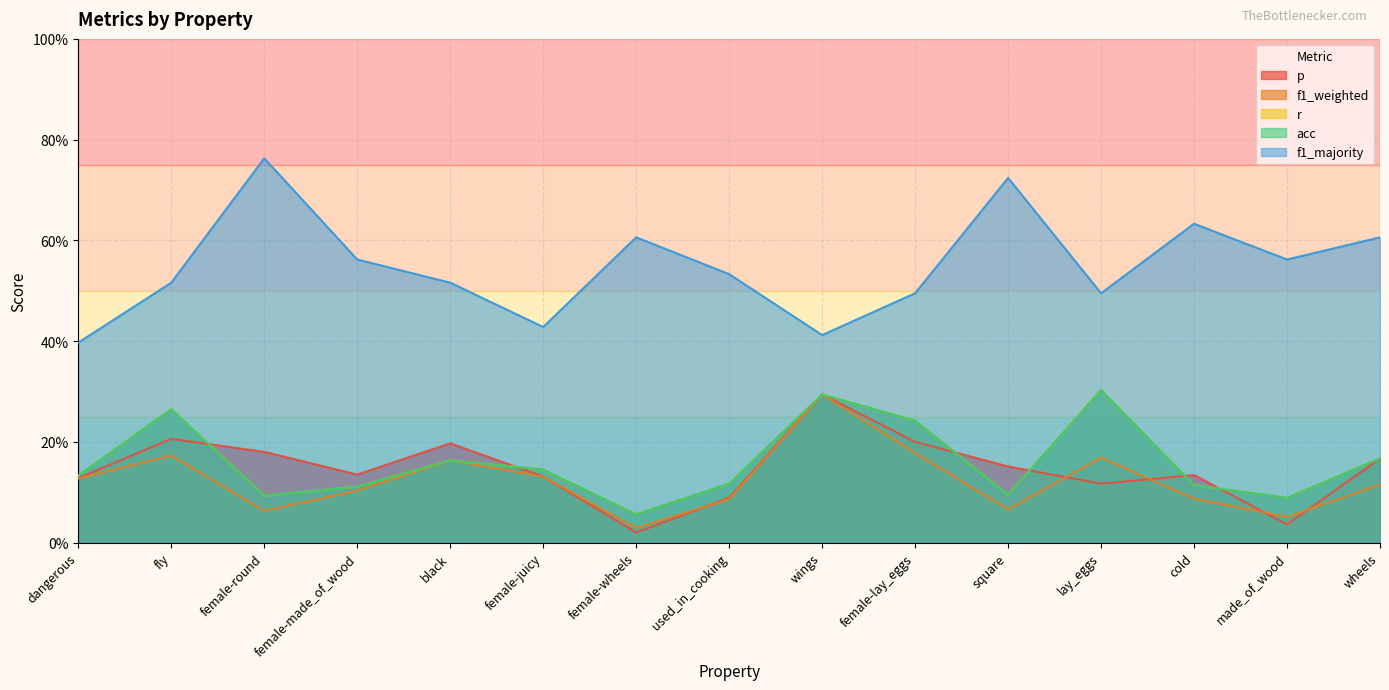

How many lines are shown in the chart?

5